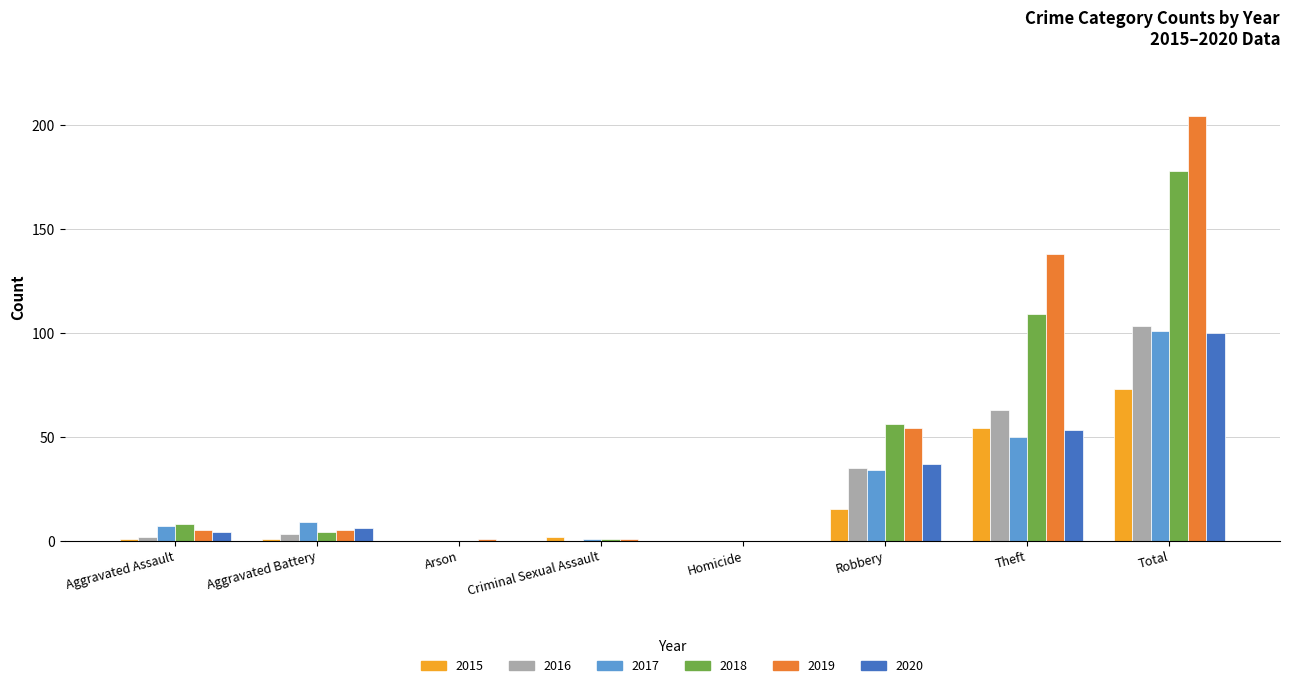

Reading left to right, extract all data points from this chart.

2015: 1	1	0	2	0	15	54	73
2016: 2	3	0	0	0	35	63	103
2017: 7	9	0	1	0	34	50	101
2018: 8	4	0	1	0	56	109	178
2019: 5	5	1	1	0	54	138	204
2020: 4	6	0	0	0	37	53	100